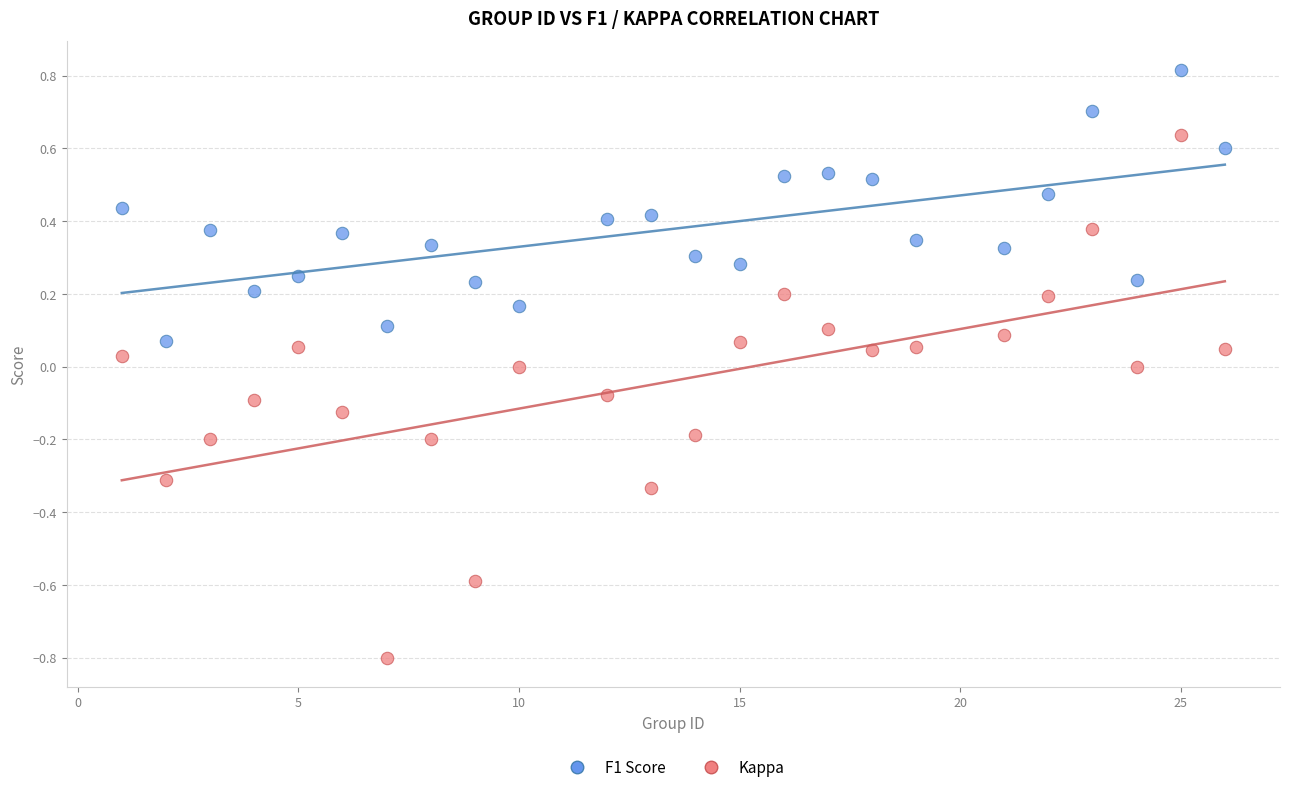

Which series contains the lowest Y value?

Kappa